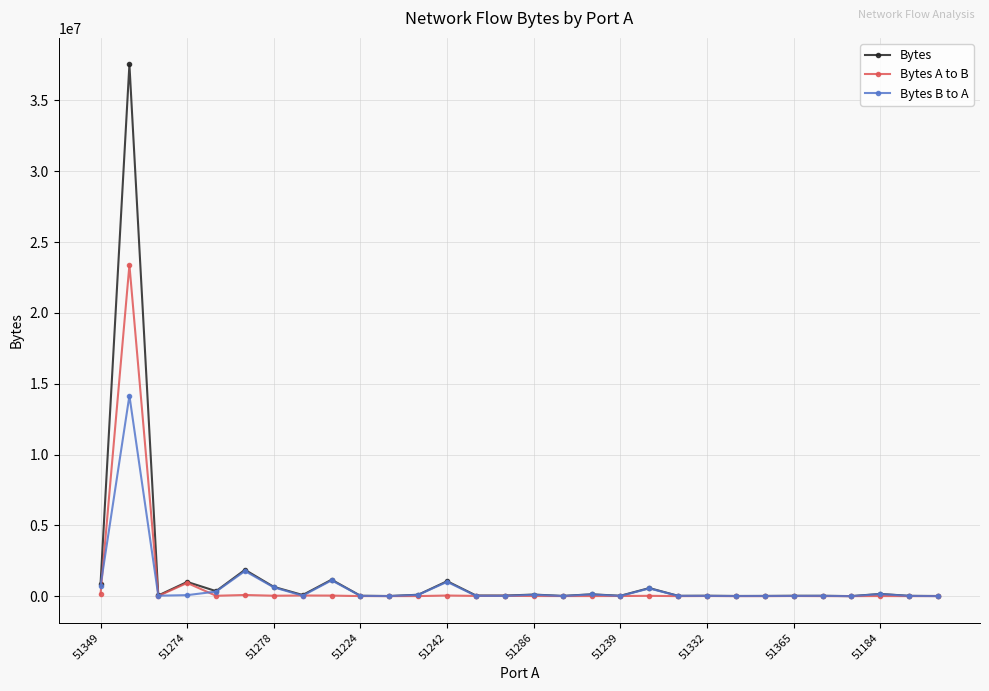

True or false: Bytes A to B has more than 0 points higher than both neighbors.

True